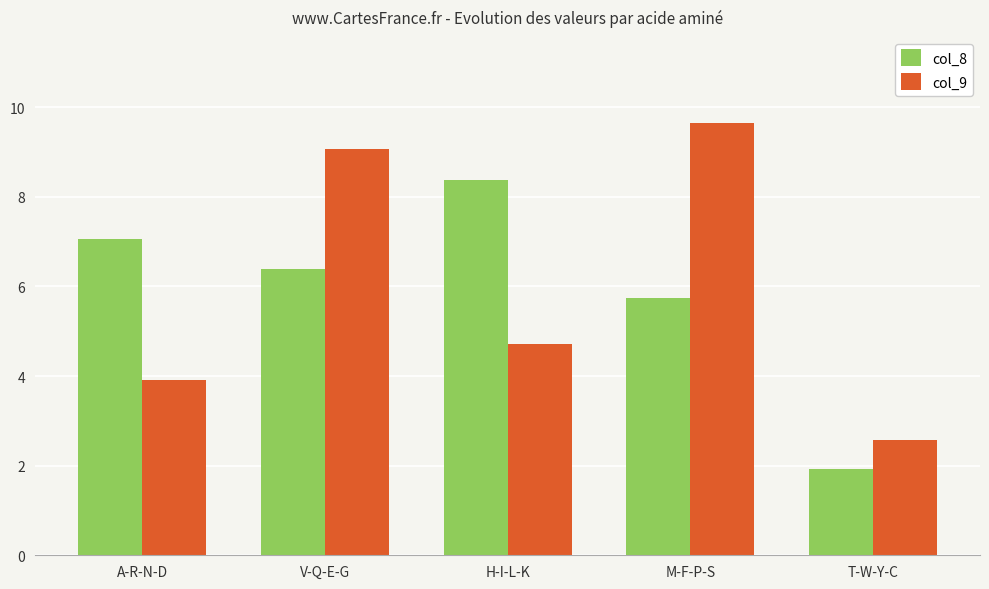

What is the label of the 4th bar from the left?

M-F-P-S